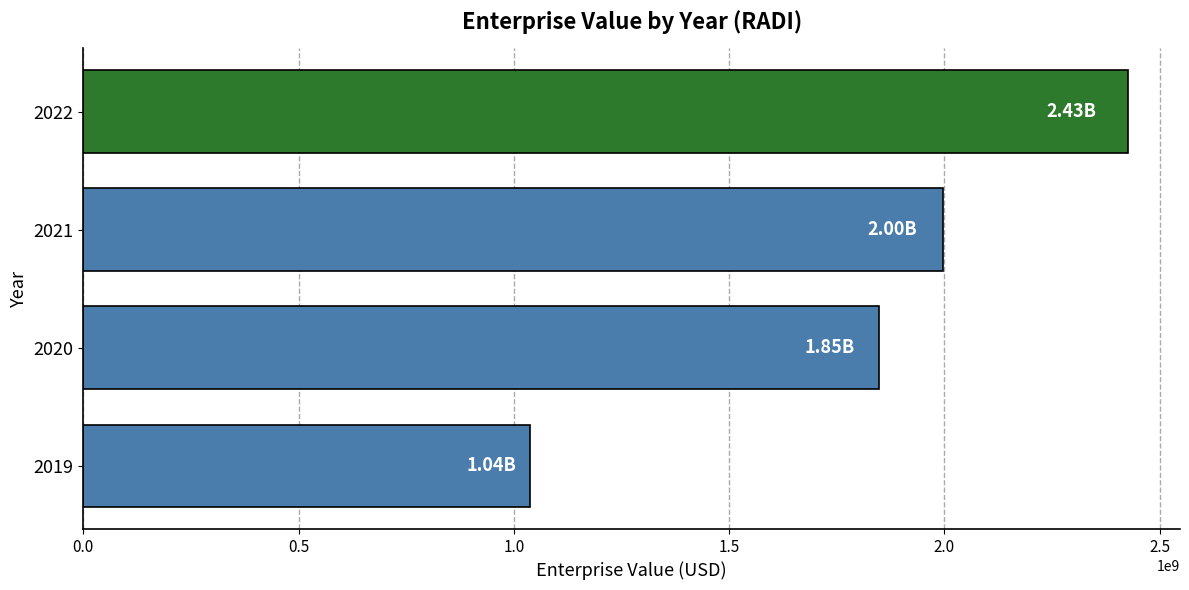

What is the sum of all values?

7307471755.4